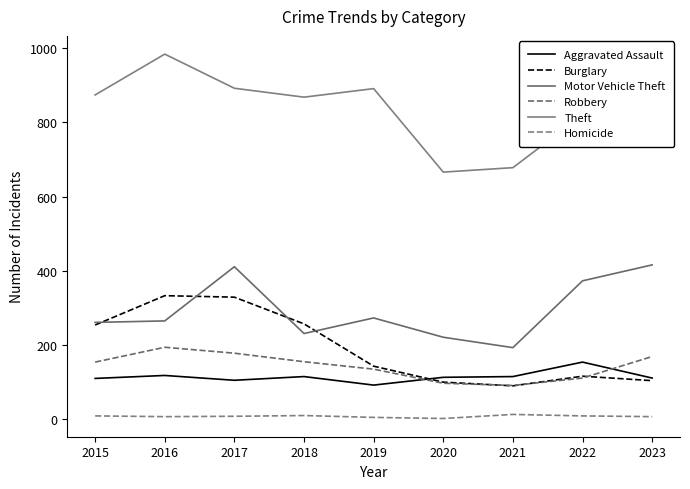

Which series has the largest range (max minus min)?

Theft